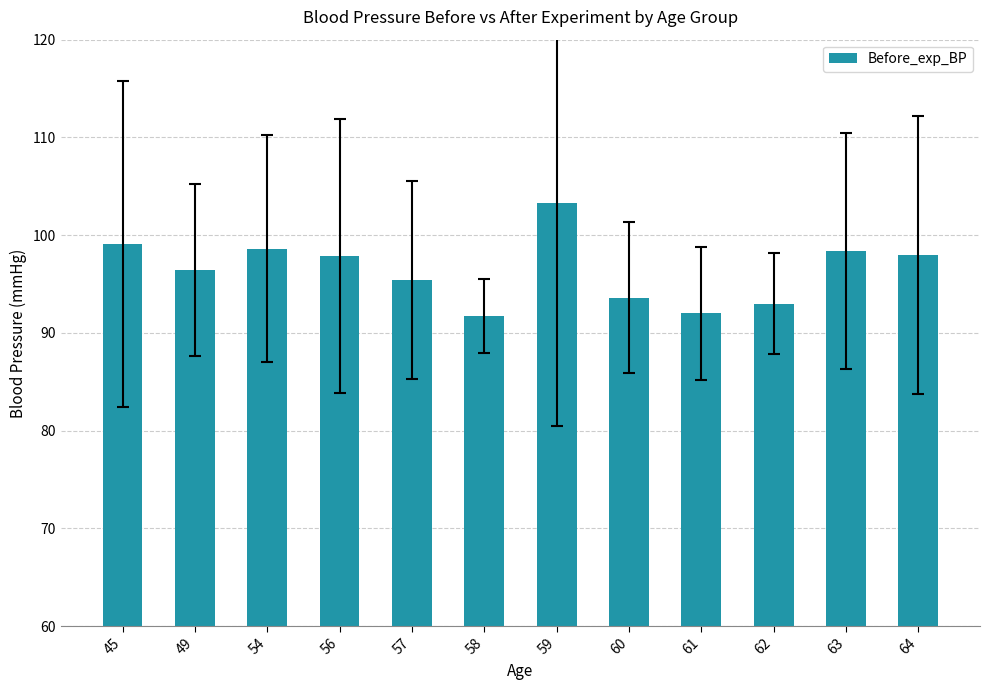

What is the greatest value displayed?

103.3